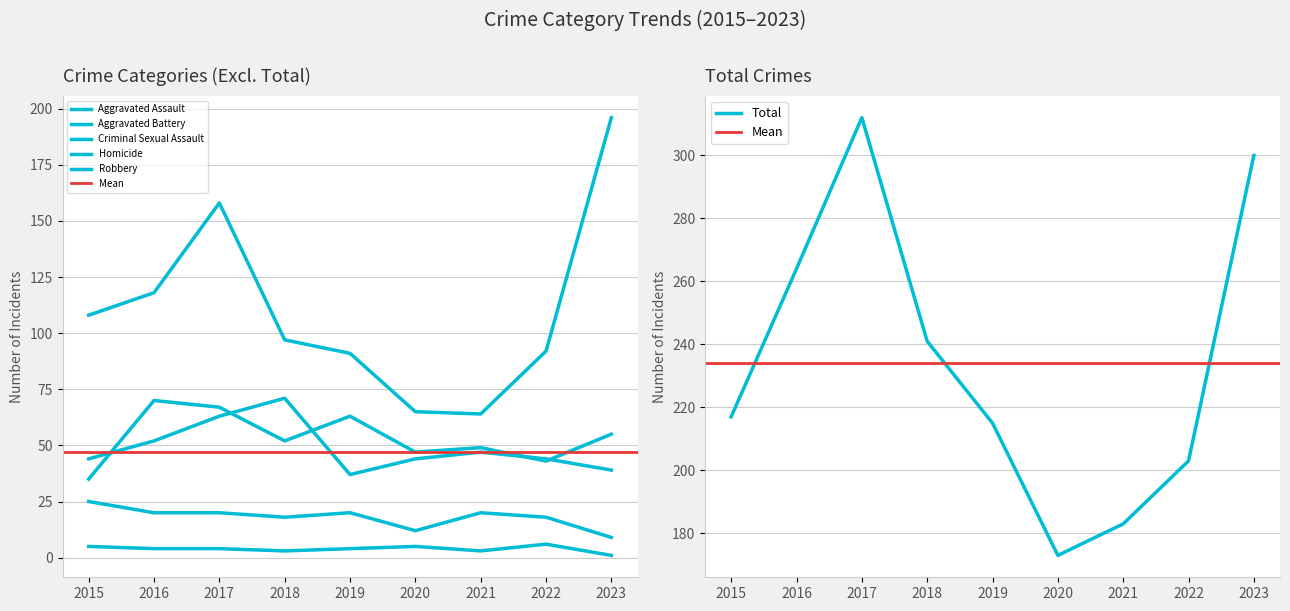

Which series has the largest total across all categories?

Total